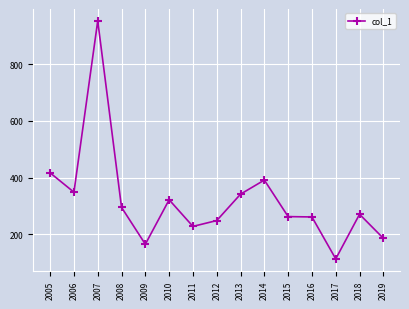

What is the difference between the second highest and second lowest values?

251.9